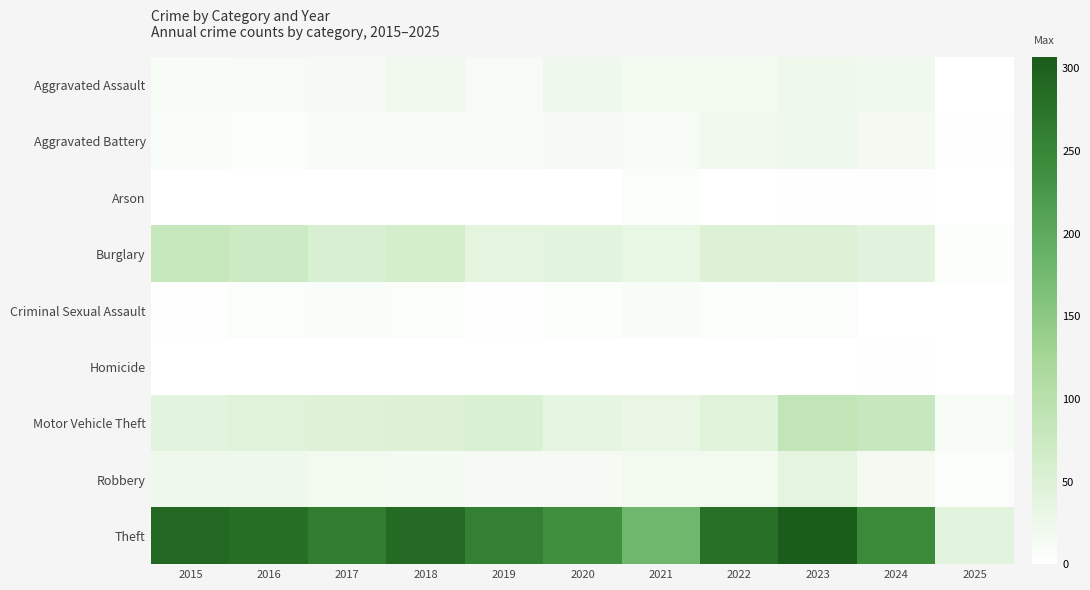

Reading right to left, list all the values displayed in this chart.

Aggravated Assault: 2025=1	2024=21	2023=26	2022=19	2021=18	2020=23	2019=12	2018=20	2017=14	2016=12	2015=11
Aggravated Battery: 2025=2	2024=16	2023=23	2022=20	2021=12	2020=14	2019=12	2018=11	2017=13	2016=6	2015=8
Arson: 2025=0	2024=3	2023=2	2022=0	2021=6	2020=0	2019=1	2018=0	2017=1	2016=0	2015=1
Burglary: 2025=4	2024=41	2023=49	2022=50	2021=33	2020=40	2019=39	2018=62	2017=56	2016=73	2015=80
Criminal Sexual Assault: 2025=1	2024=0	2023=7	2022=4	2021=10	2020=4	2019=3	2018=7	2017=8	2016=5	2015=3
Homicide: 2025=0	2024=2	2023=0	2022=1	2021=1	2020=0	2019=0	2018=1	2017=1	2016=1	2015=1
Motor Vehicle Theft: 2025=12	2024=79	2023=86	2022=45	2021=30	2020=37	2019=54	2018=50	2017=47	2016=45	2015=40
Robbery: 2025=5	2024=16	2023=39	2022=18	2021=19	2020=14	2019=14	2018=17	2017=18	2016=24	2015=24
Theft: 2025=40	2024=245	2023=307	2022=279	2021=179	2020=238	2019=259	2018=287	2017=261	2016=283	2015=290